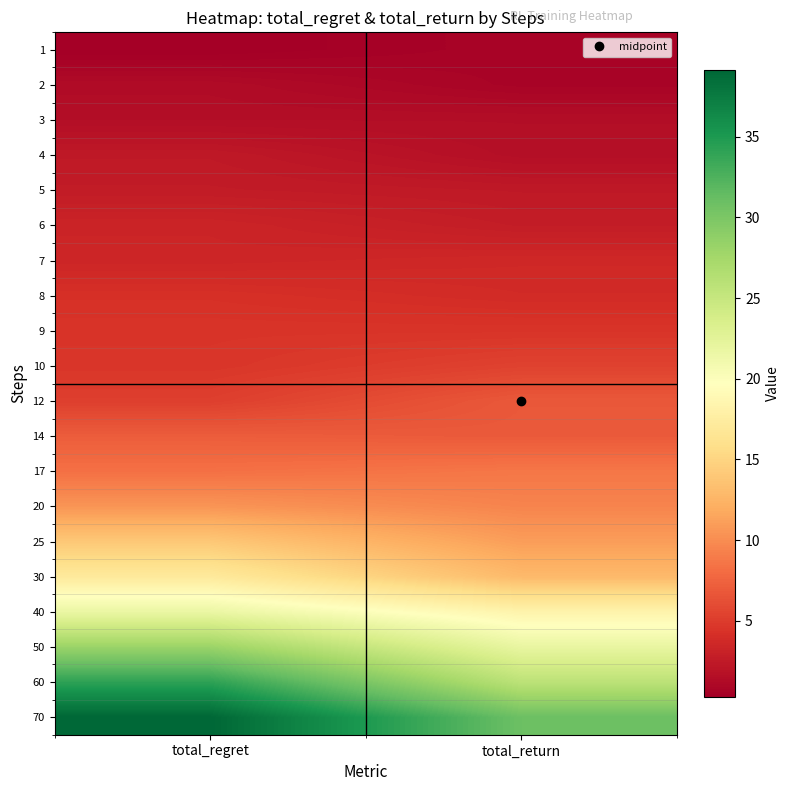

Which category has the highest value across all series?

total_regret